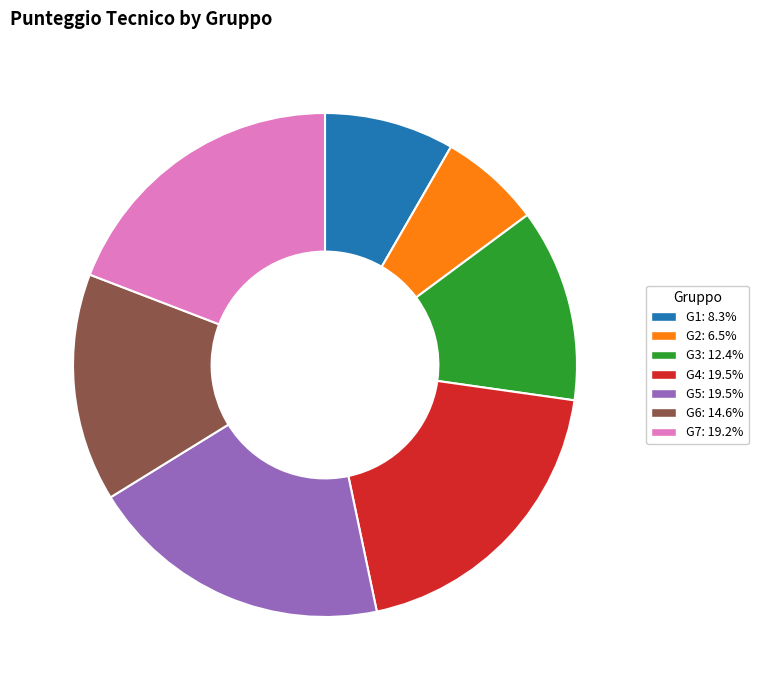

Is the sum of G3: 12.4% and G2: 6.5% greater than half?

No